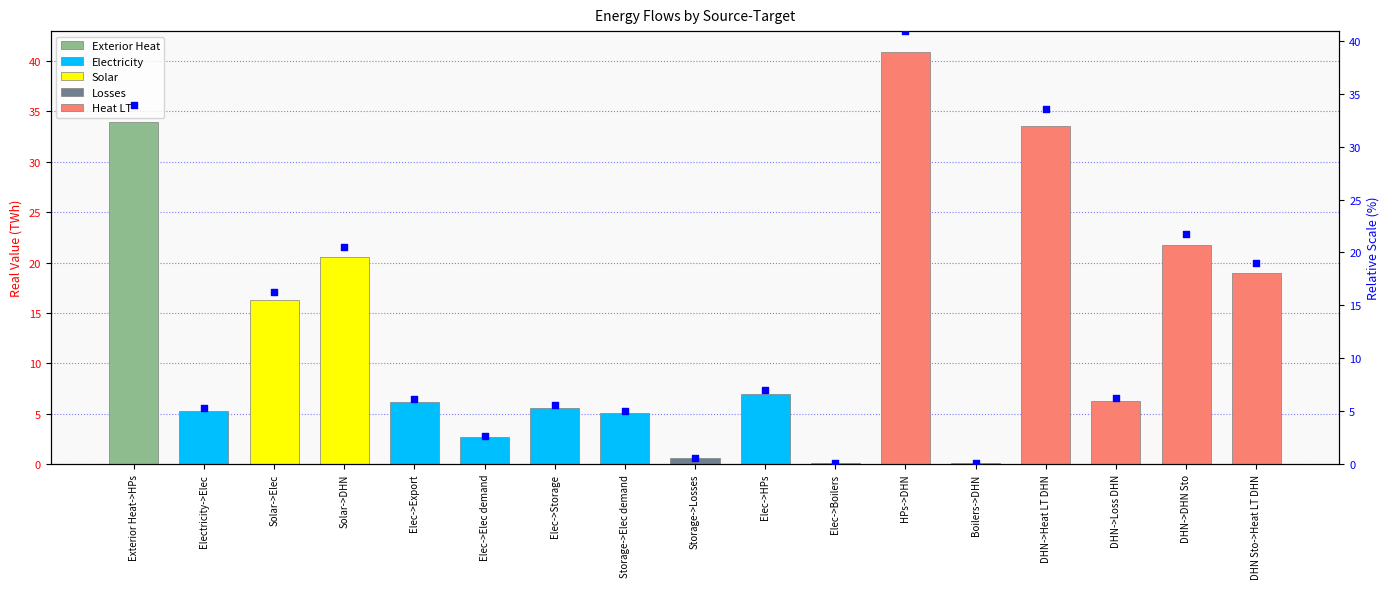

What is the change in value from Elec->HPs to HPs->DHN?

+33.9